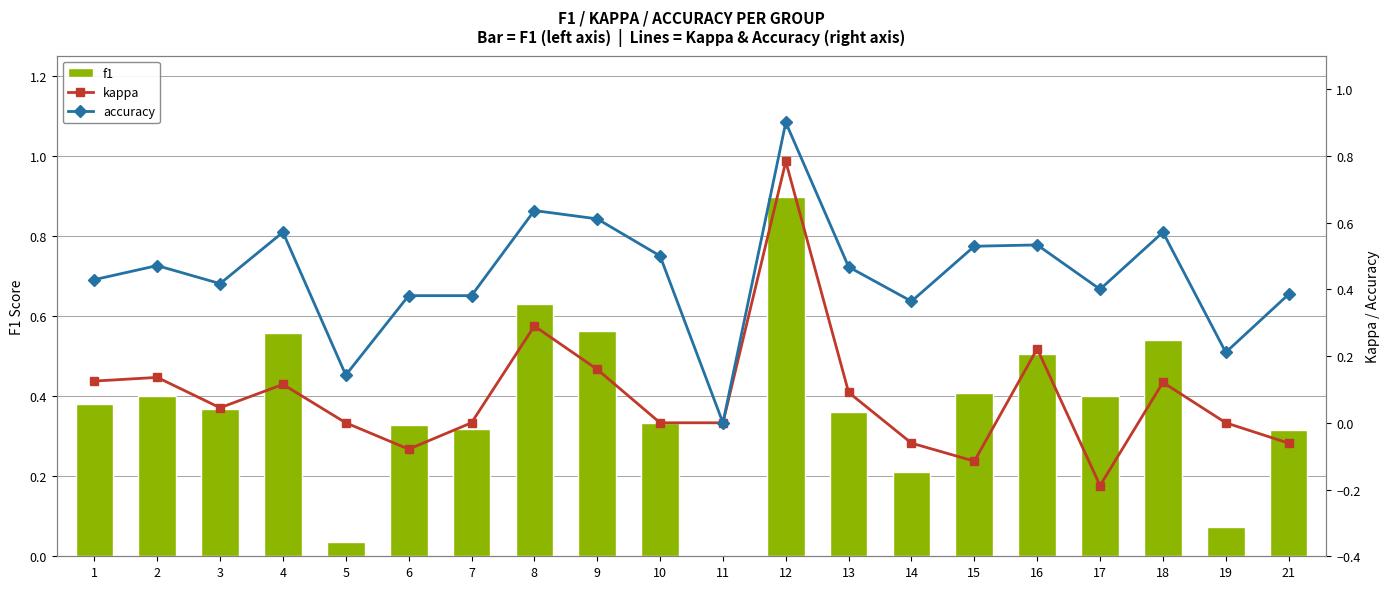

Is the value of accuracy at 11 greater than the value of f1 at 6?

No